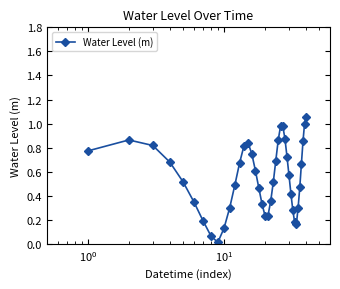

How many interior local valleys (lower than both neighbors) does the data have?

3